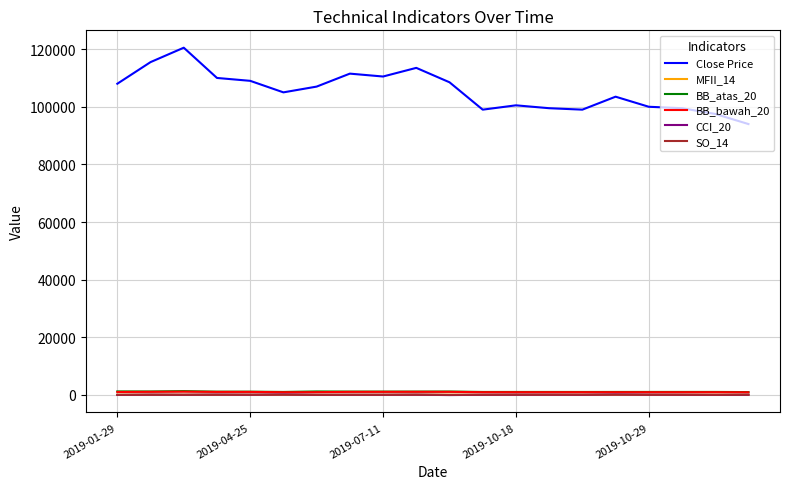

True or false: CCI_20 and Close Price cross at least once.

False